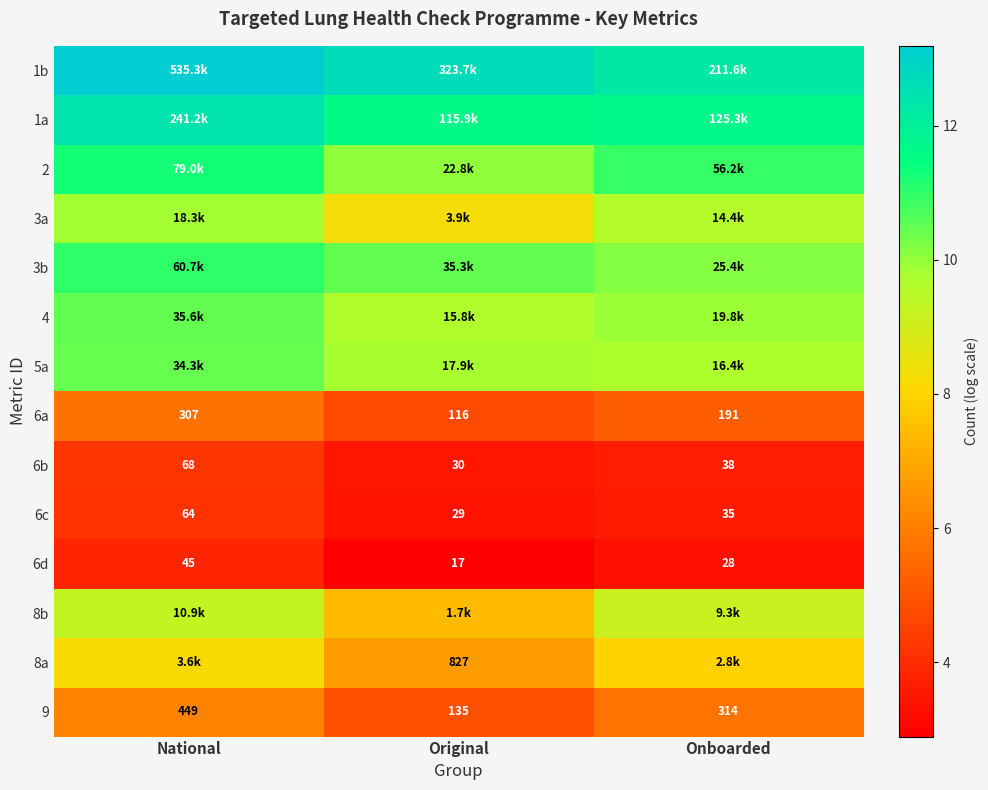

Where does the 6a series first go above 191?

National